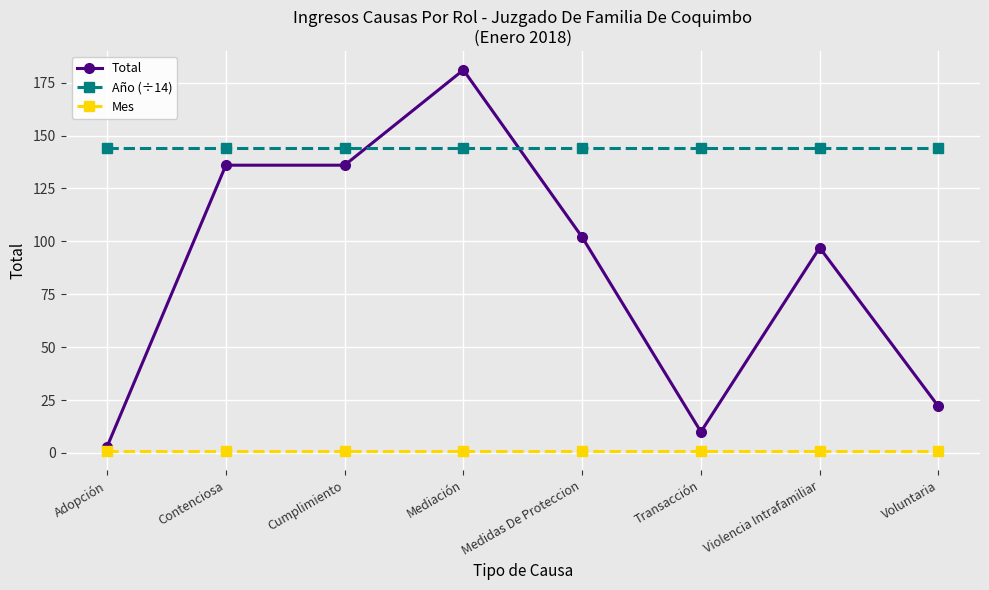

The value of Año (÷14) at Voluntaria is 144.1. True or false?

True